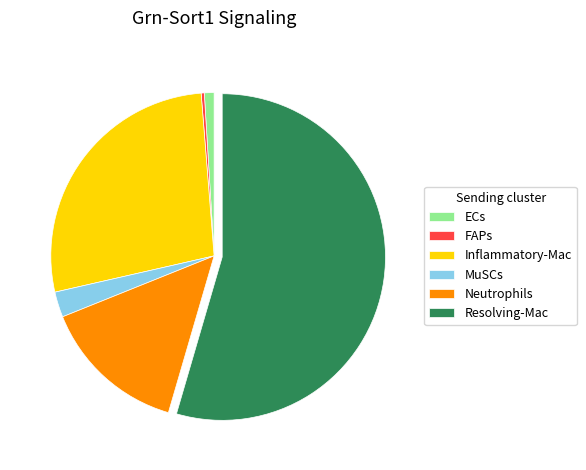

Is it true that MuSCs is 11% of the pie?

False